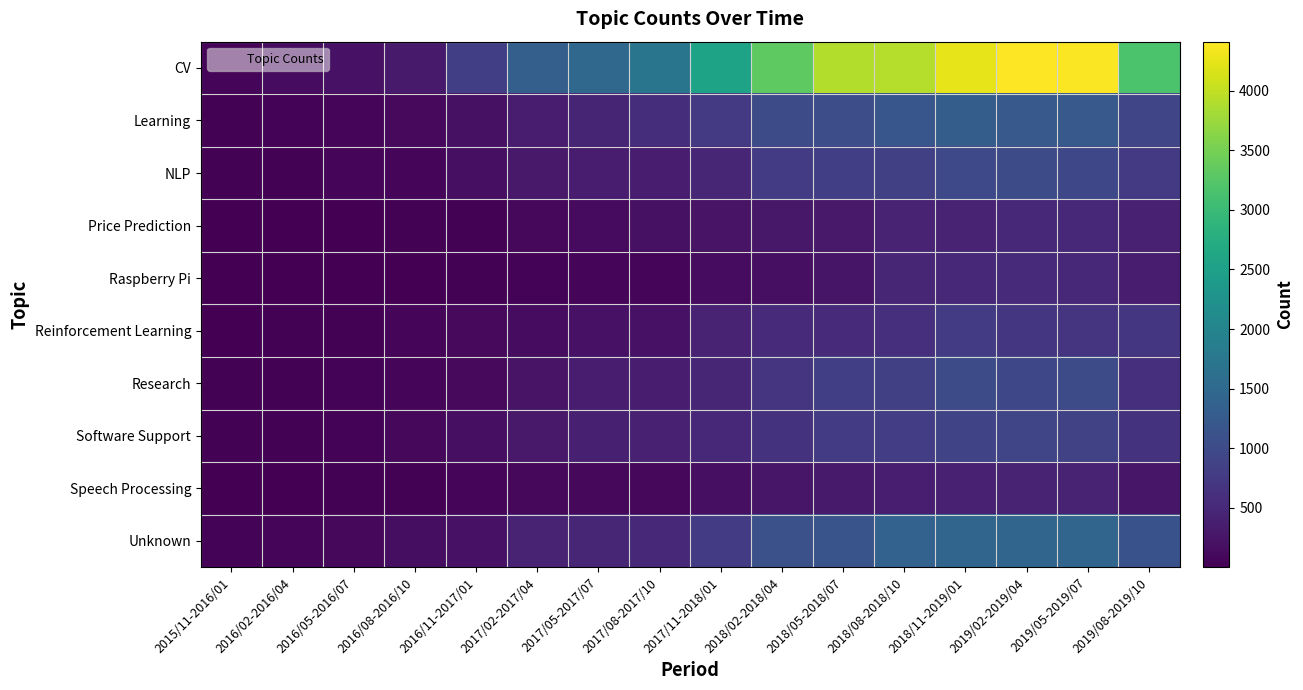

At how many categories does at least one series exceed 1529?

9